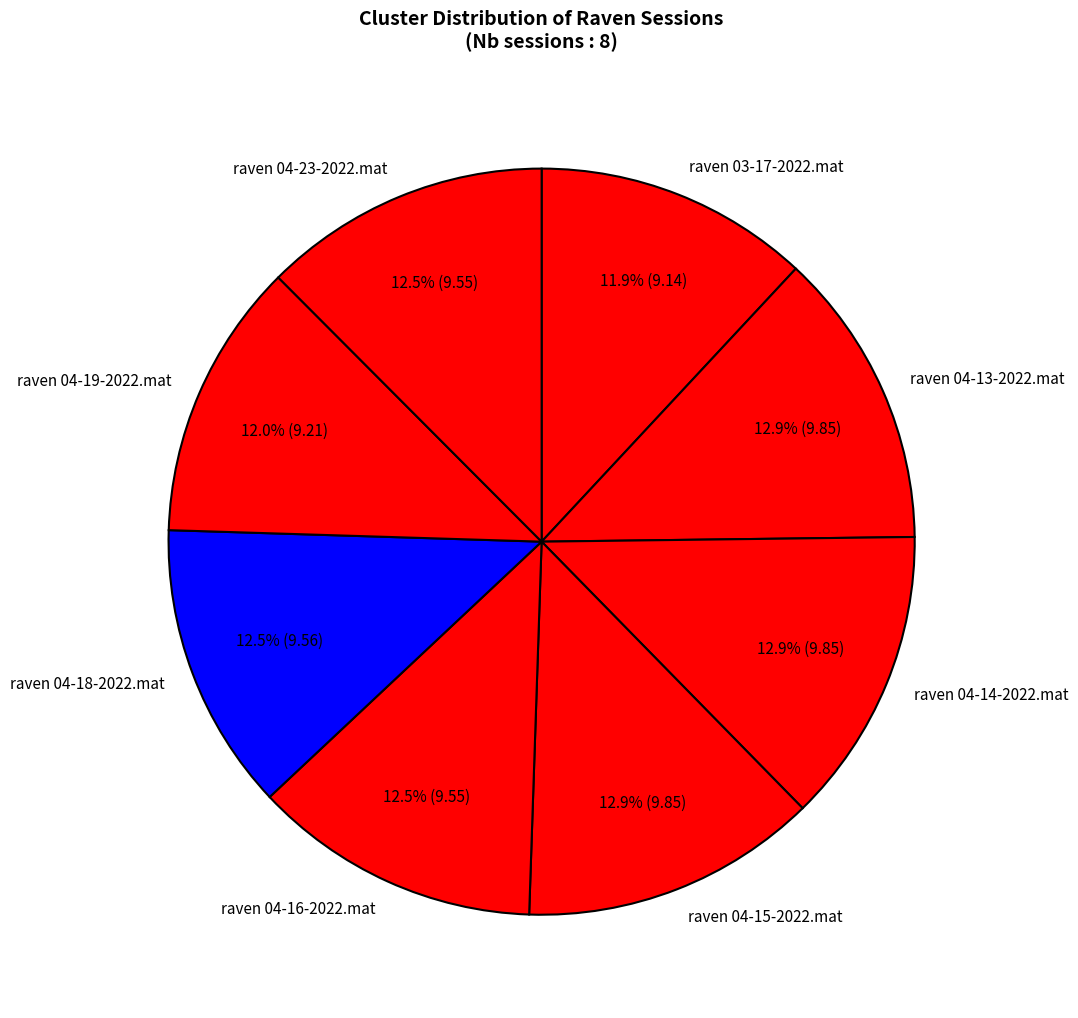

What percentage is NOT represented by raven 04-18-2022.mat?

87.5%